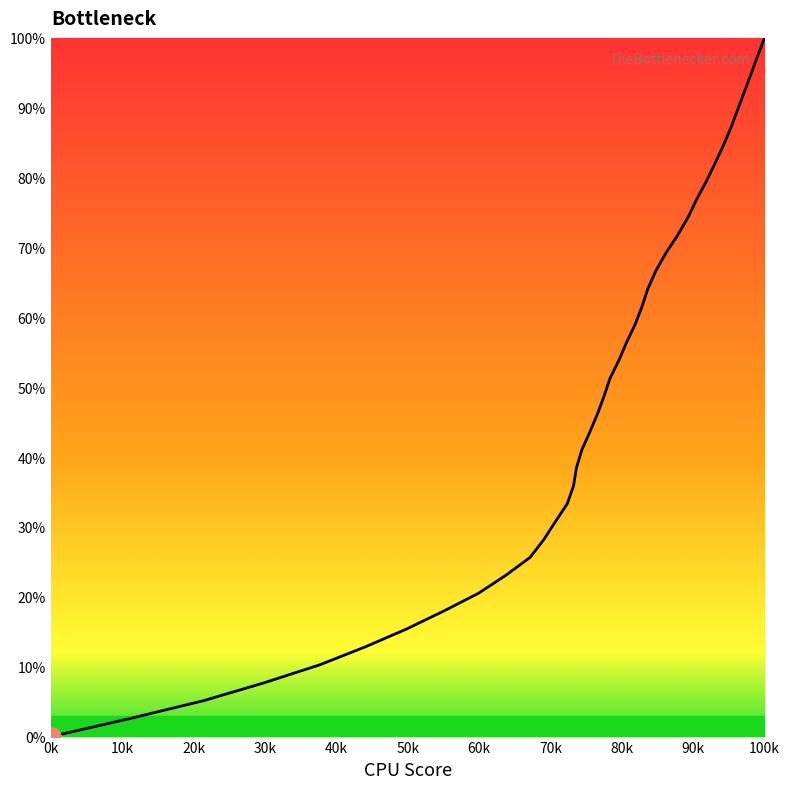

What is the difference between the maximum and minimum values?

100.0